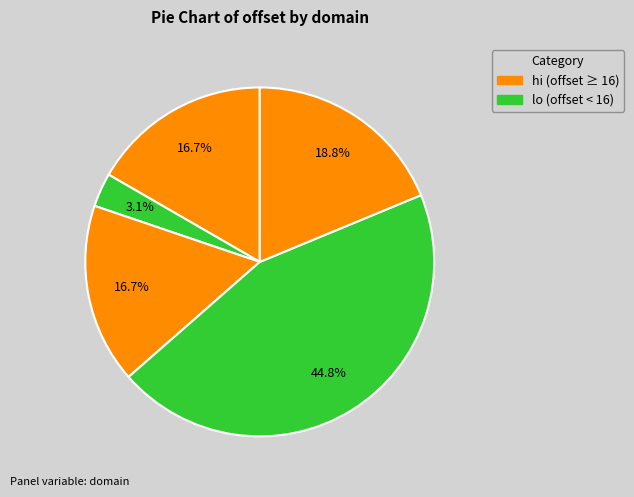

How many segments does this pie chart have?

5